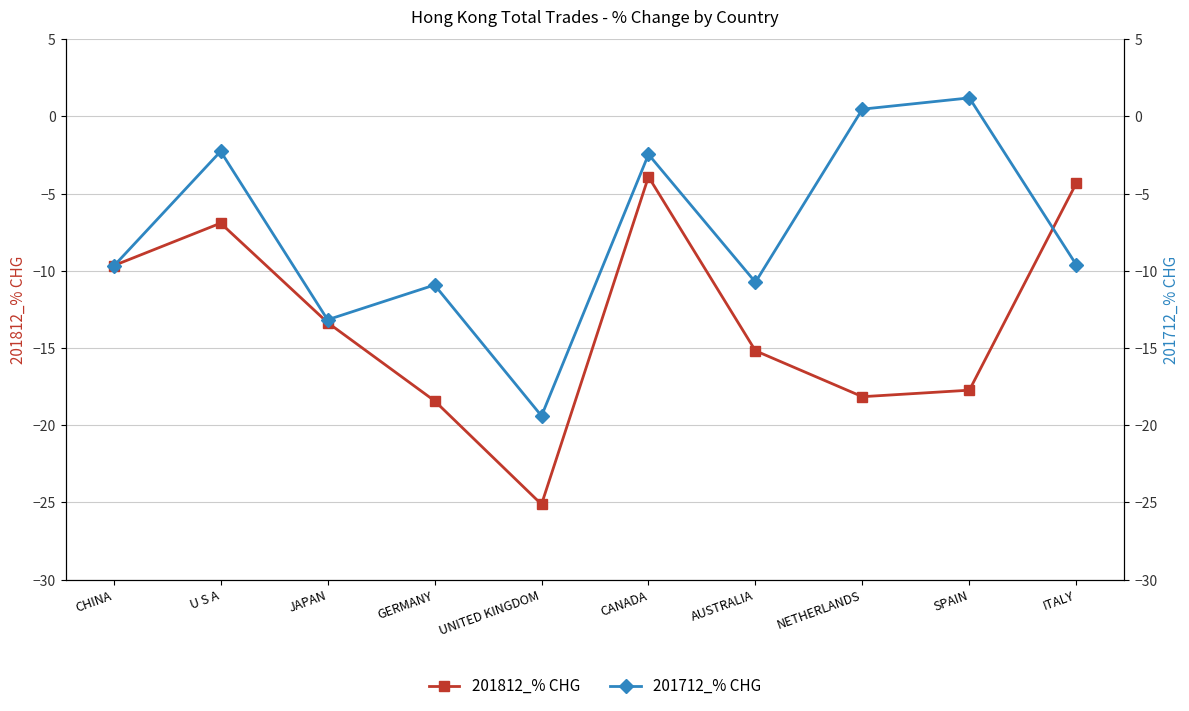

What is the value of the 201712_% CHG point at the 1st from the left?

-9.7